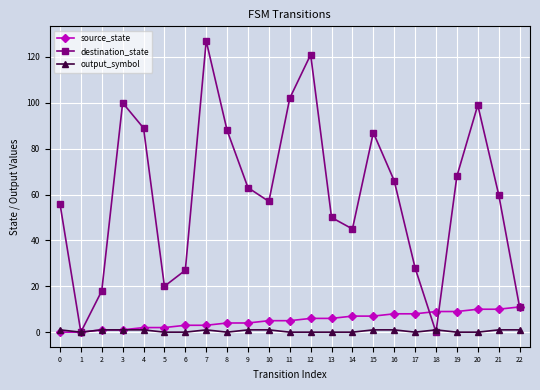

Is it true that destination_state equals 107 at 19?

False